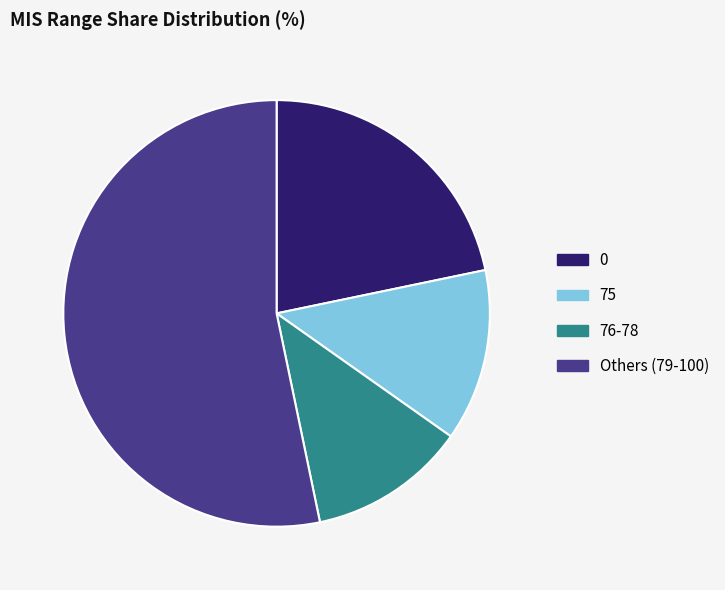

Rank the categories by value from highest to lowest.

Others (79-100), 0, 75, 76-78